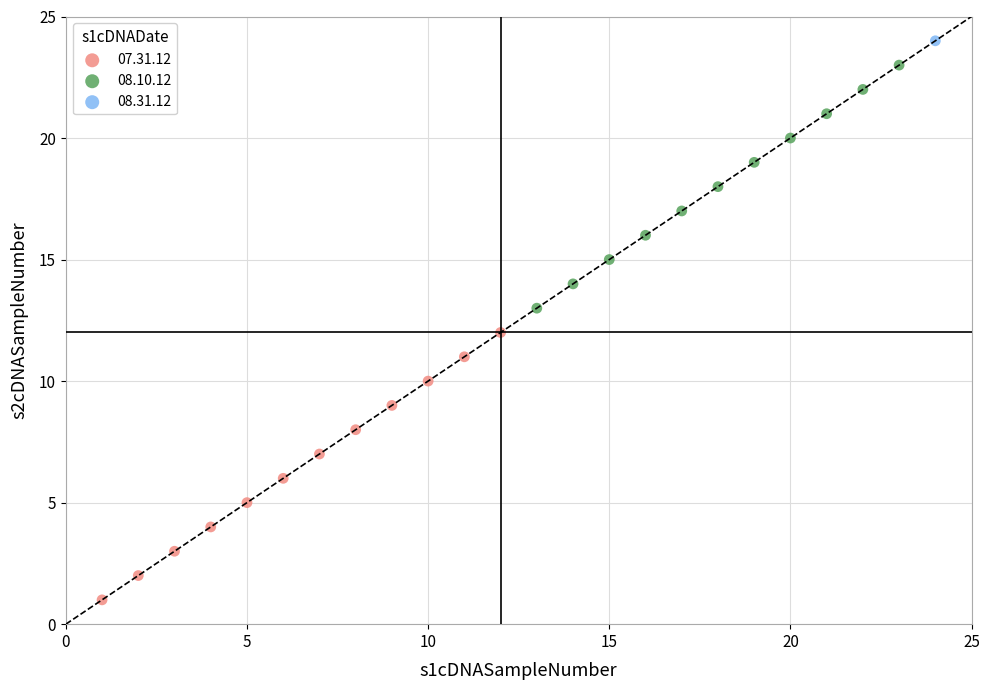

What are all the series names shown in the legend?

07.31.12, 08.10.12, 08.31.12